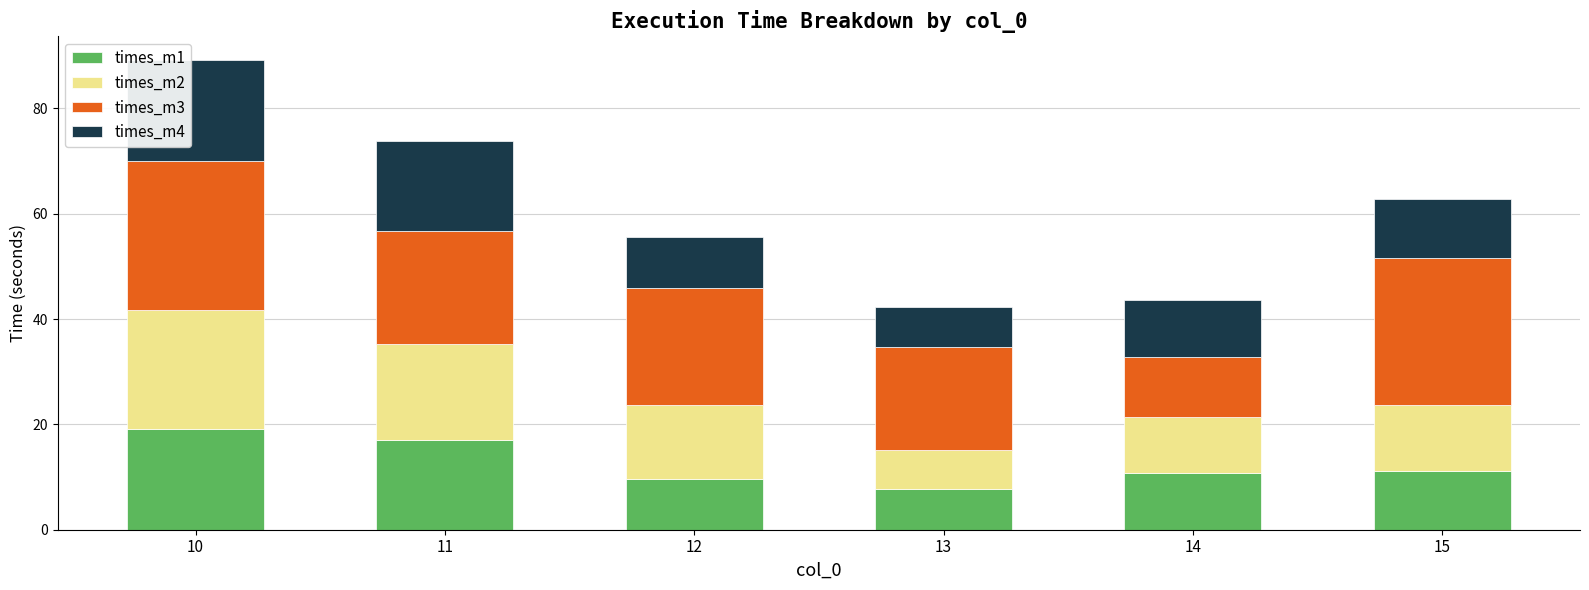

Reading right to left, list the values for the times_m1 series.

11.2	10.8	7.7	9.6	17.1	19.1